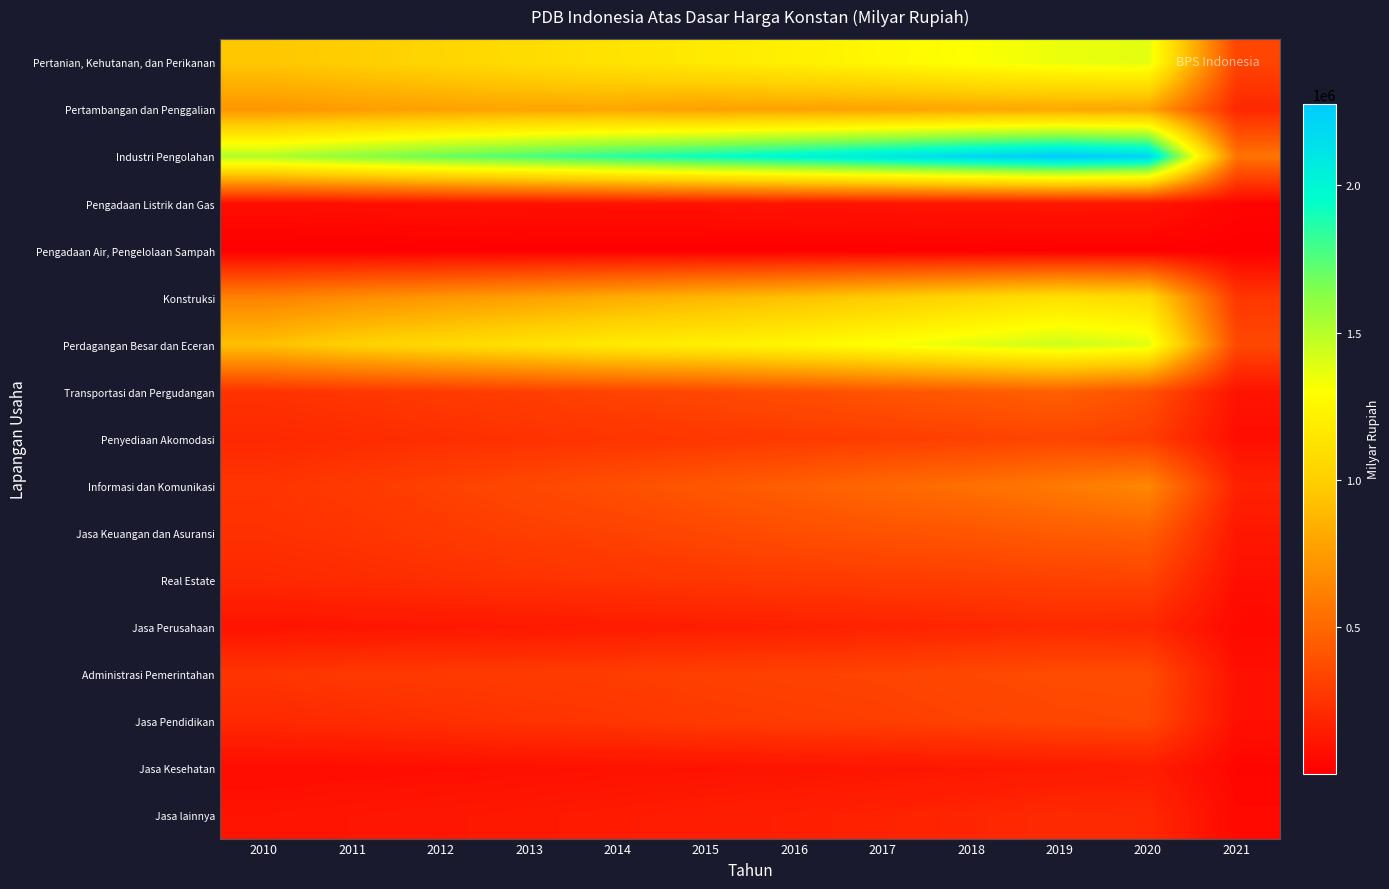

What is the minimum value shown in the chart?

2429.4